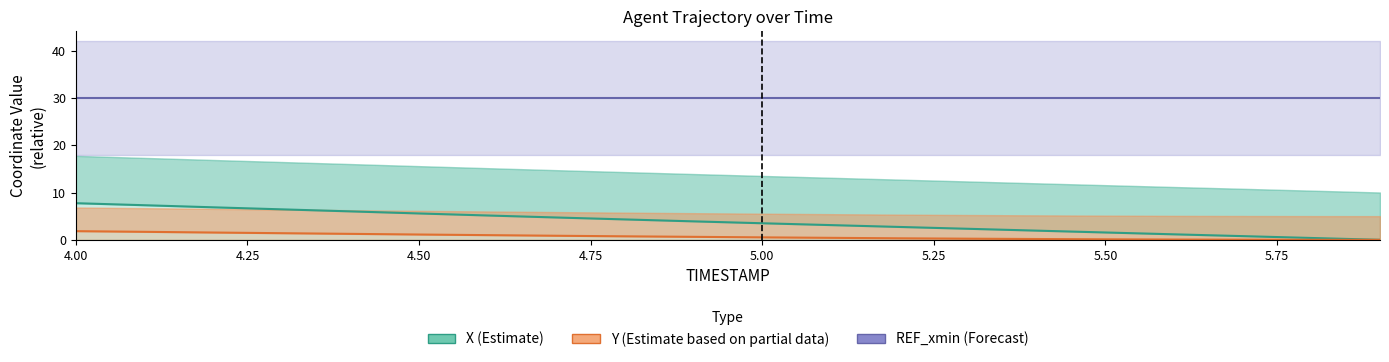

At how many categories does at least one series exceed 10?

20